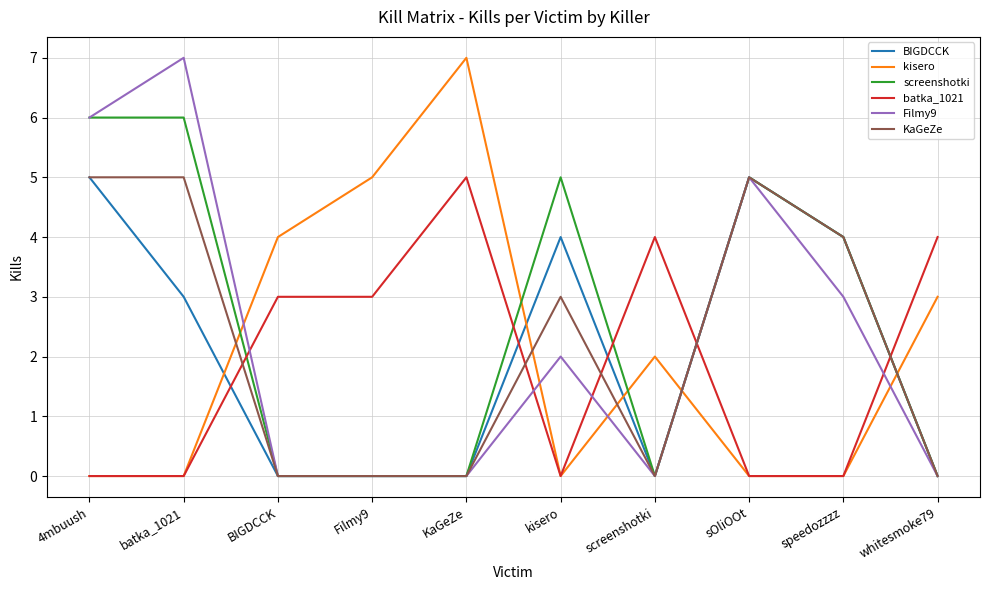

What is the difference between the maximum and minimum values in the kisero series?

7